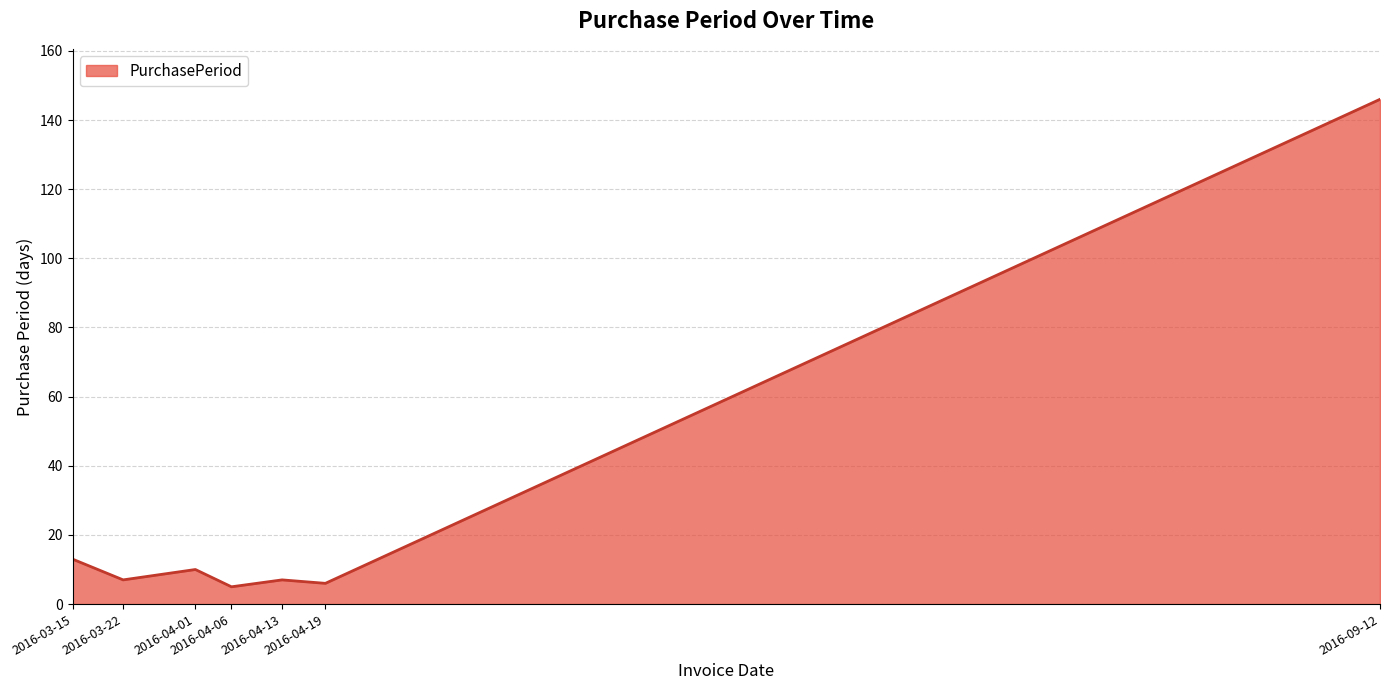

What is the minimum value shown in the chart?

5